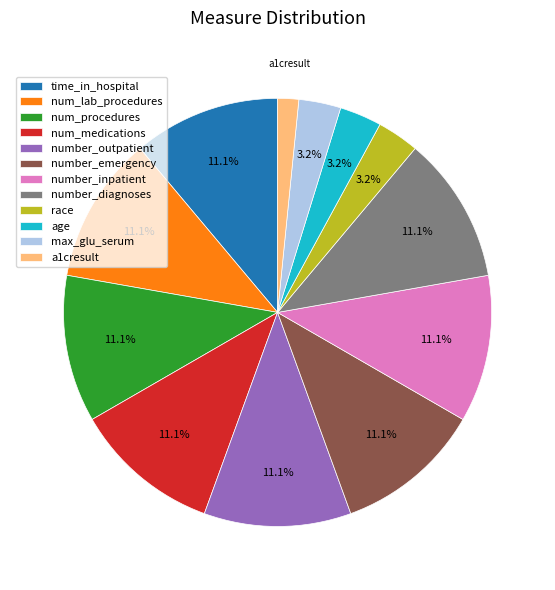

Which category has the smallest portion of the pie?

a1cresult